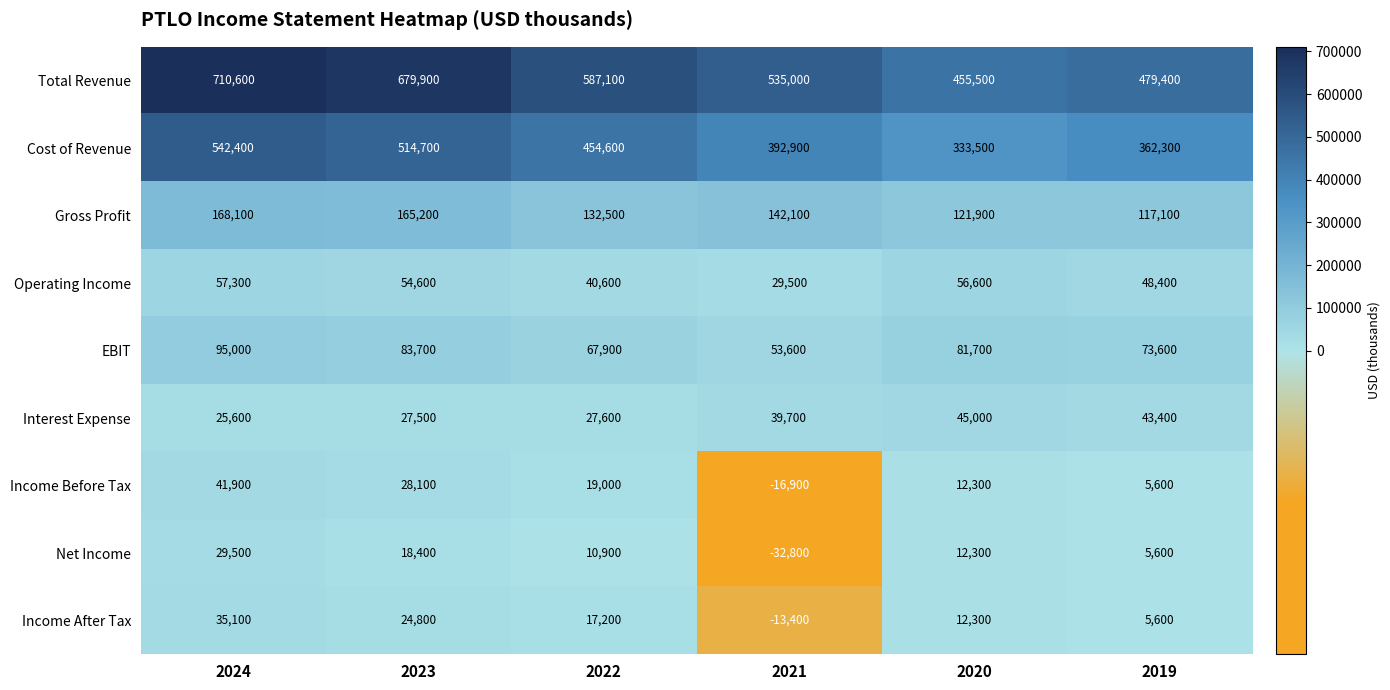

What is the total value across all series at 2020?

1131100